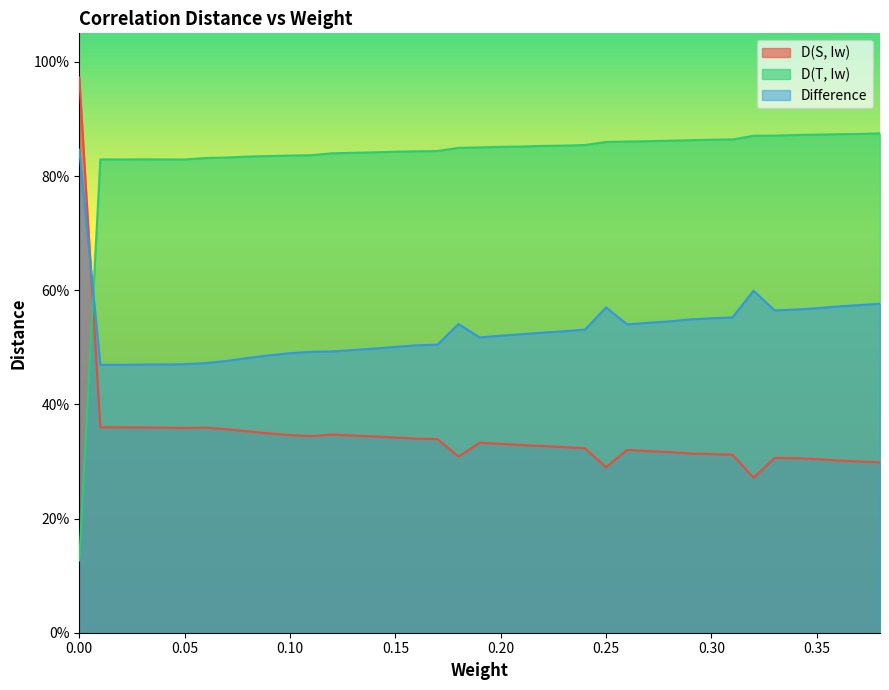

True or false: Difference has more than 1 interior local peaks.

True